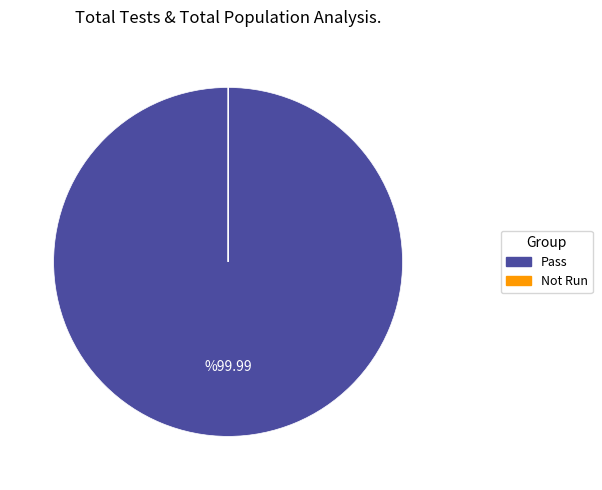

Which slice is the largest?

Pass